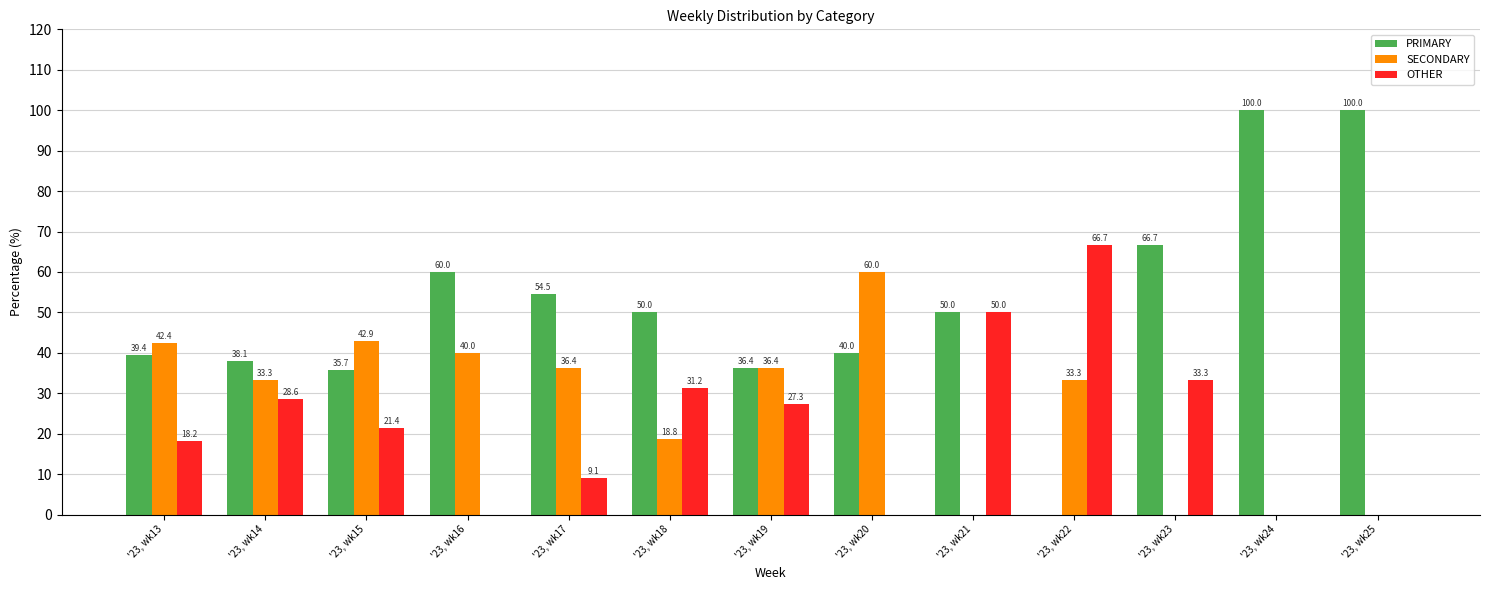

The SECONDARY series shows 25.1 at '23, wk13. True or false?

False